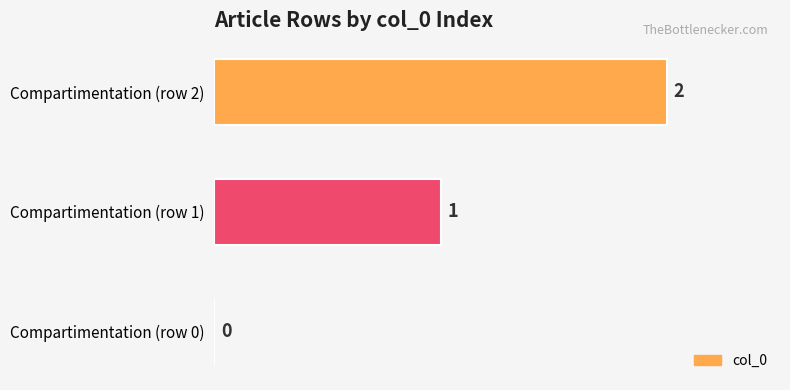

Which label corresponds to the largest value in the chart?

Compartimentation (row 2)